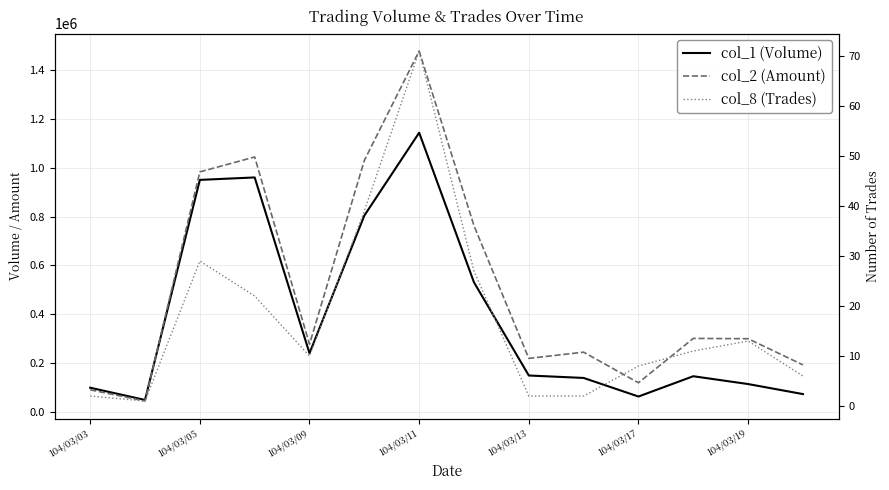

Which series has the largest total across all categories?

col_2 (Amount)